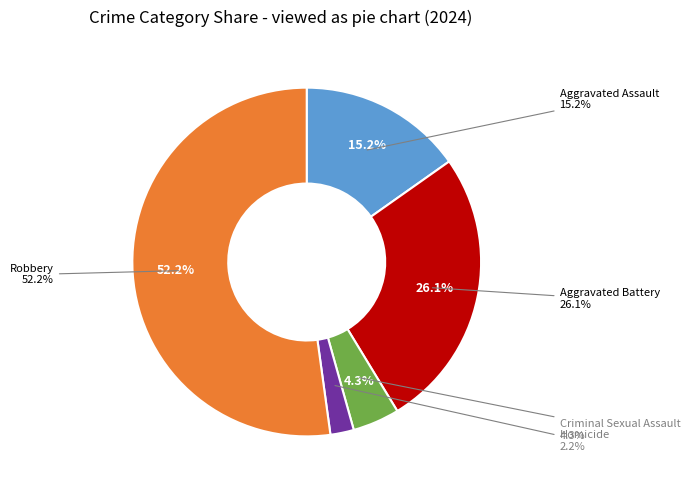

To the nearest percent, what is the difference between the largest and smallest slice percentages?

50%